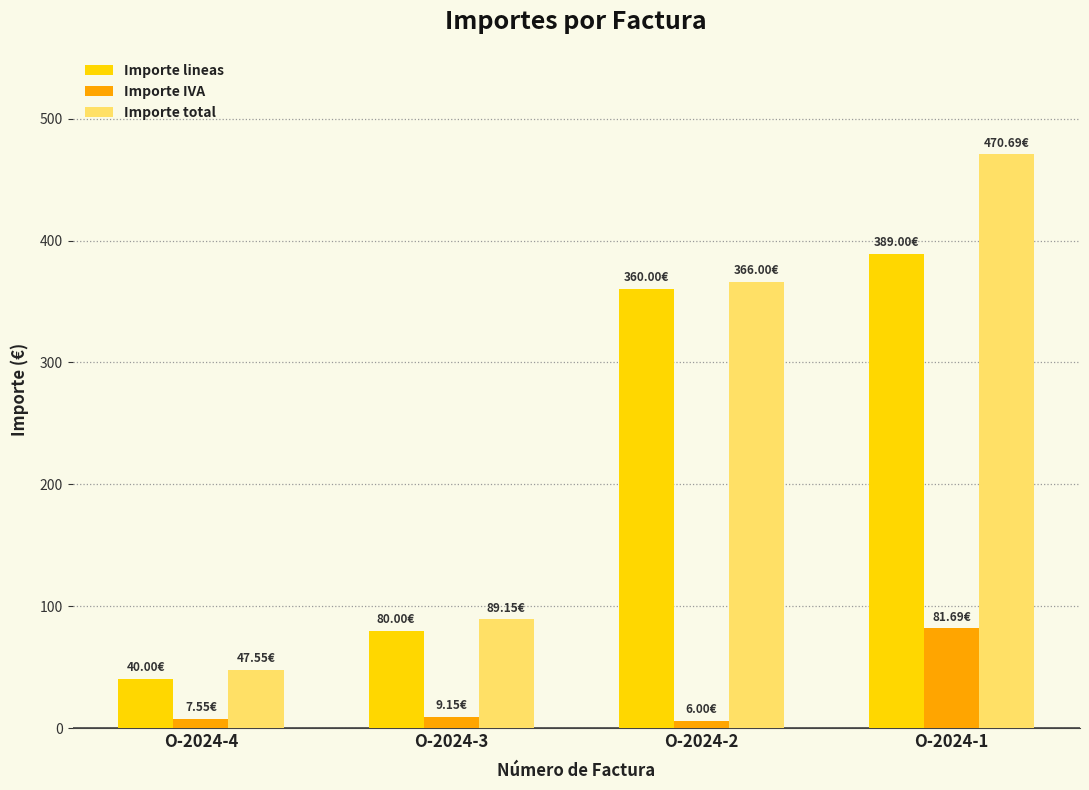

What is the difference between the maximum and second lowest values in the Importe IVA series?

74.1